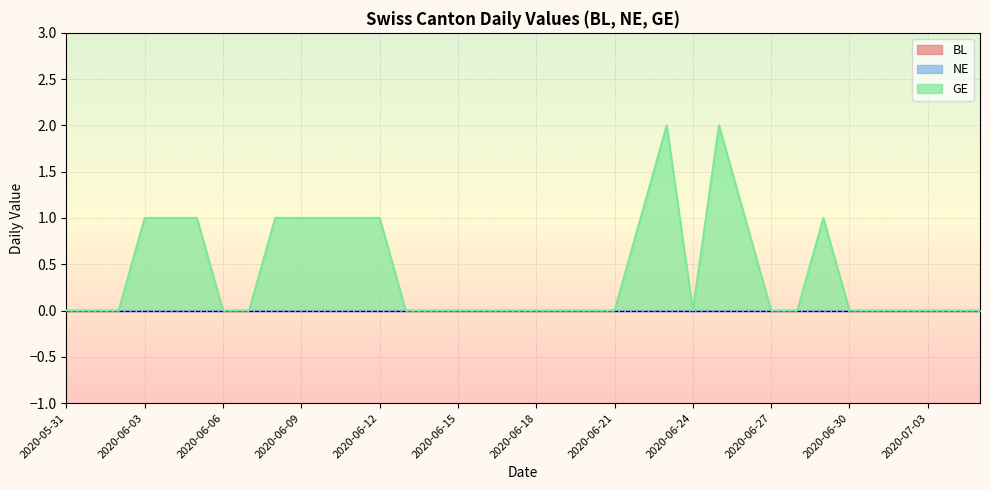

True or false: BL and GE intersect in this chart.

False